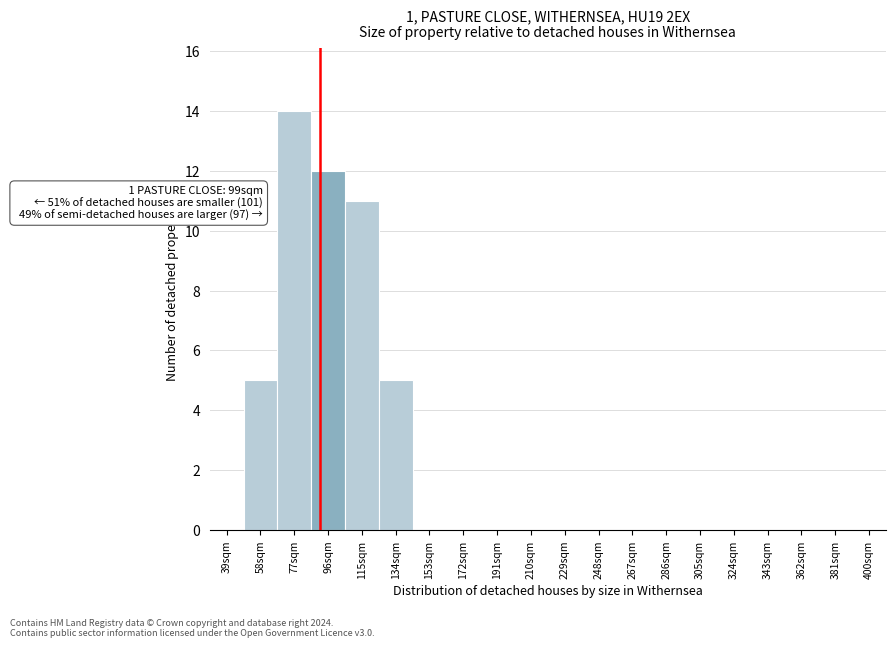

Reading left to right, list all the values displayed in this chart.

39sqm=0	58sqm=5	77sqm=14	96sqm=12	115sqm=11	134sqm=5	153sqm=0	172sqm=0	191sqm=0	210sqm=0	229sqm=0	248sqm=0	267sqm=0	286sqm=0	305sqm=0	324sqm=0	343sqm=0	362sqm=0	381sqm=0	400sqm=0